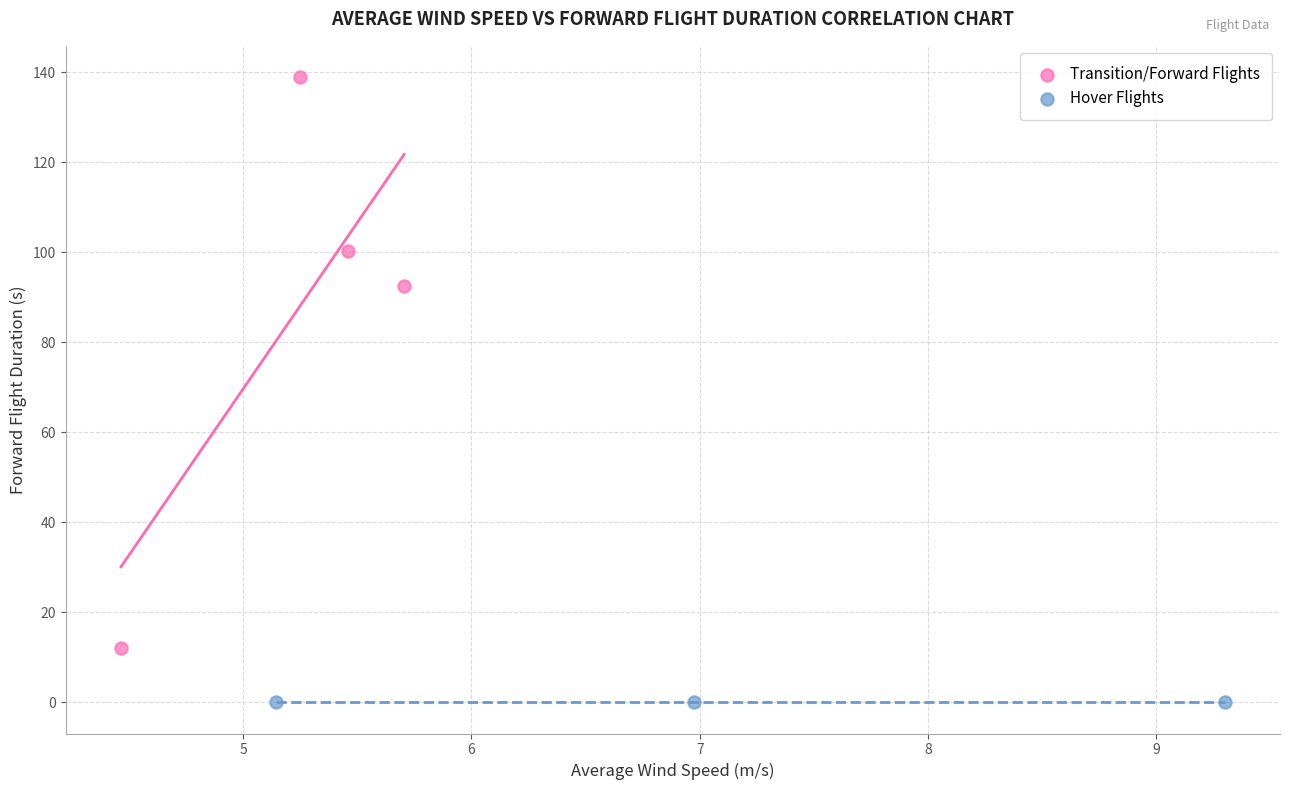

Which series reaches the minimum Y coordinate?

Hover Flights